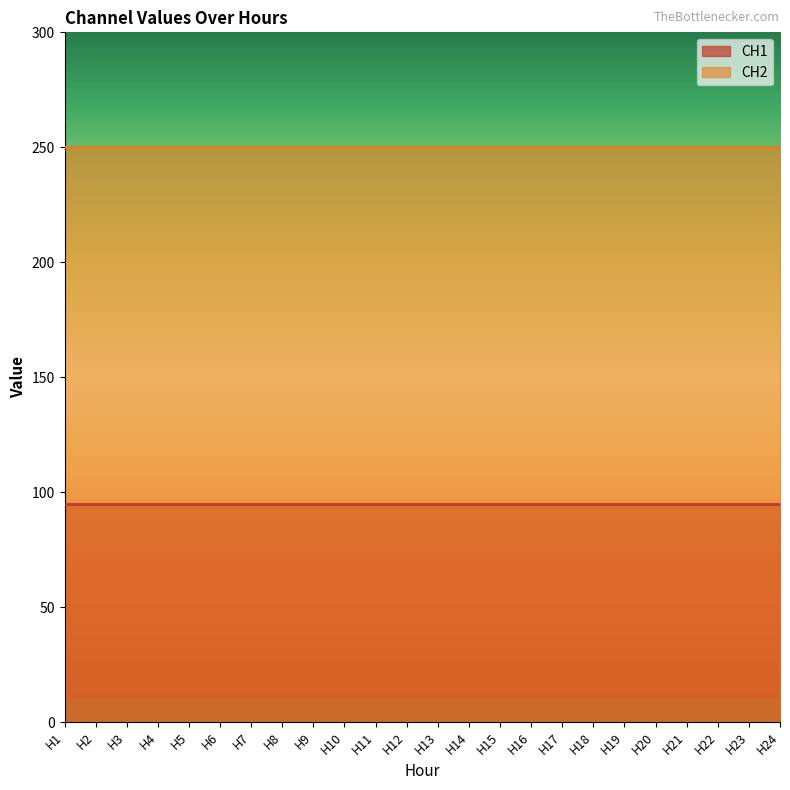

How many lines are shown in the chart?

2